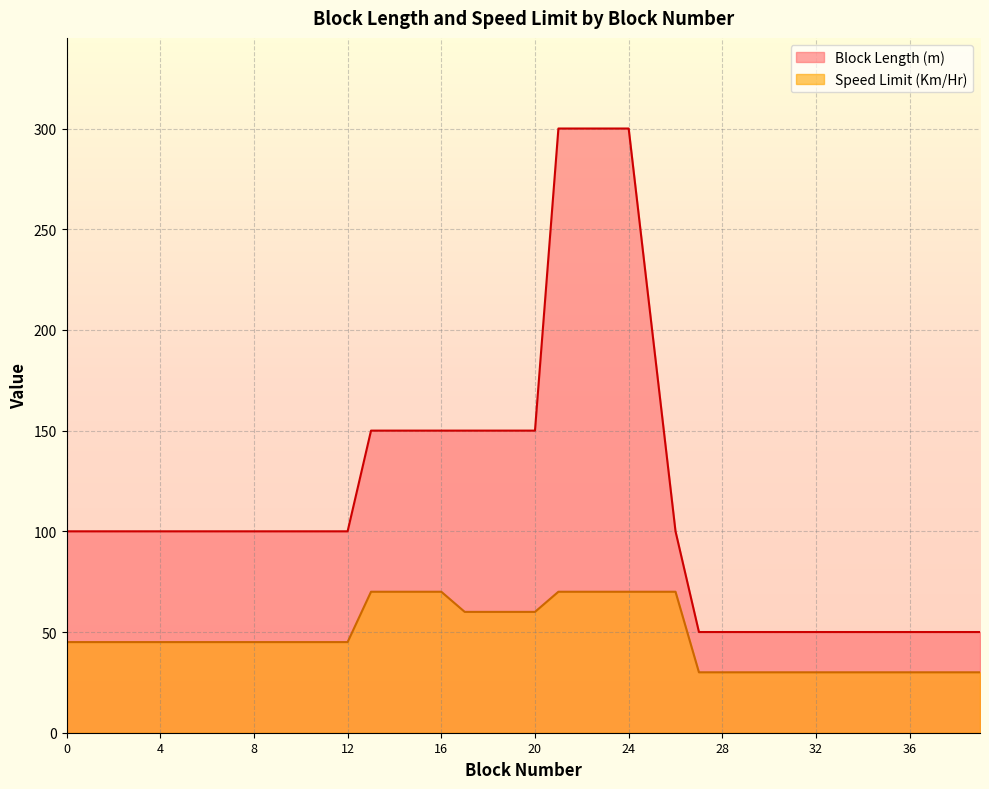

How many data points in Block Length (m) are above 100?

13